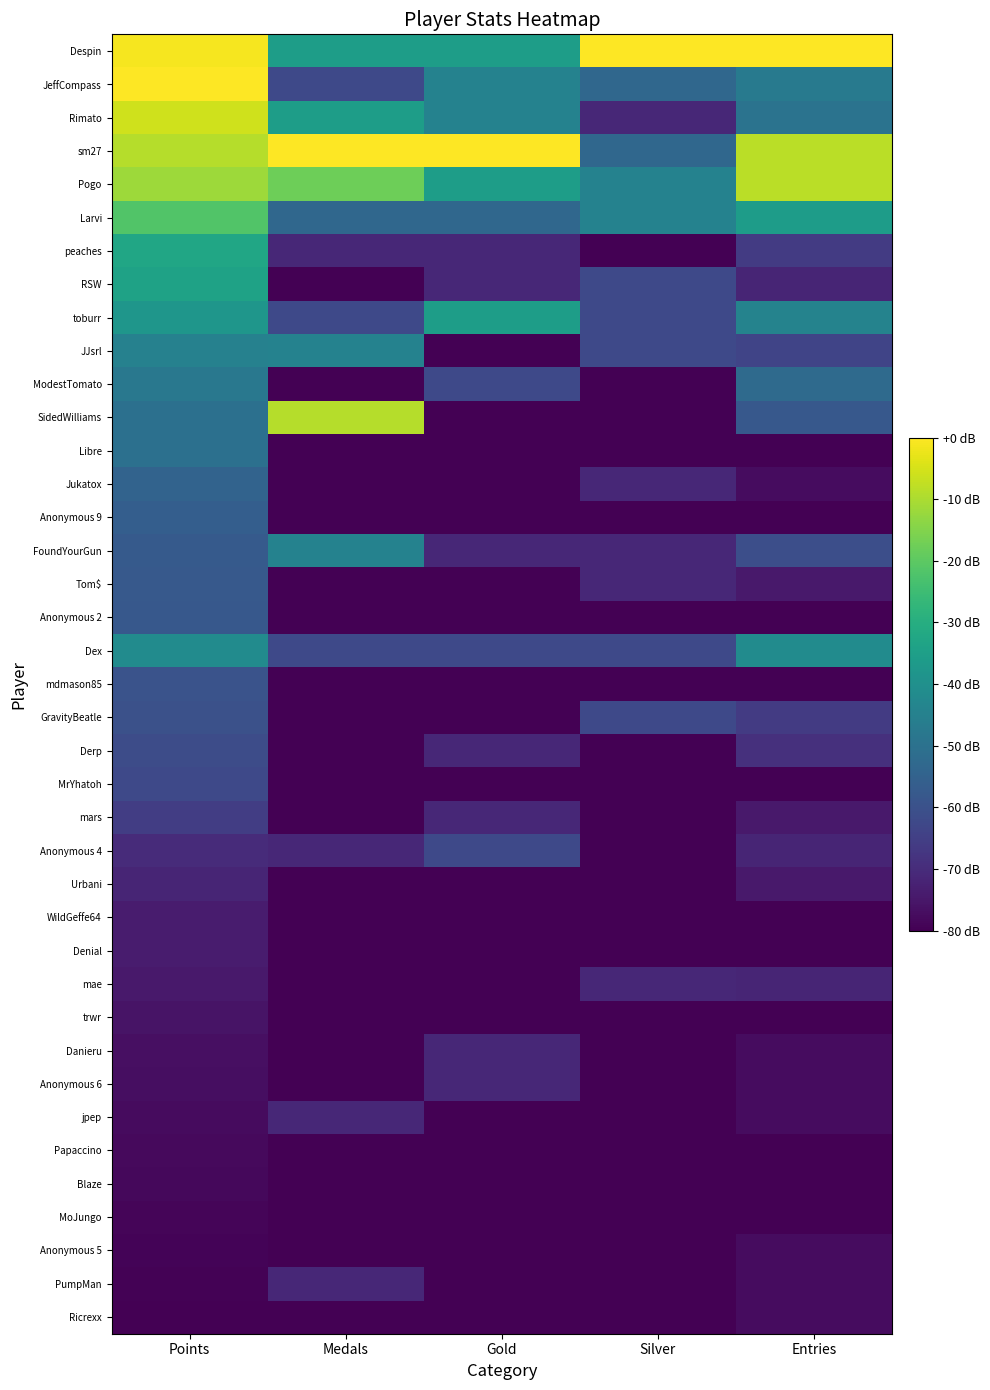

Reading right to left, transcribe all the data shown in this chart.

Despin: Entries=1.0	Silver=1.0	Gold=0.6	Medals=0.6	Points=1.0
JeffCompass: Entries=0.4	Silver=0.3	Gold=0.4	Medals=0.2	Points=1.0
Rimato: Entries=0.4	Silver=0.1	Gold=0.4	Medals=0.6	Points=0.9
sm27: Entries=0.9	Silver=0.3	Gold=1.0	Medals=1.0	Points=0.9
Pogo: Entries=0.9	Silver=0.4	Gold=0.6	Medals=0.8	Points=0.9
Larvi: Entries=0.6	Silver=0.4	Gold=0.3	Medals=0.3	Points=0.7
peaches: Entries=0.2	Silver=0.0	Gold=0.1	Medals=0.1	Points=0.6
RSW: Entries=0.1	Silver=0.2	Gold=0.1	Medals=0.0	Points=0.6
toburr: Entries=0.4	Silver=0.2	Gold=0.6	Medals=0.2	Points=0.5
JJsrl: Entries=0.2	Silver=0.2	Gold=0.0	Medals=0.4	Points=0.4
ModestTomato: Entries=0.3	Silver=0.0	Gold=0.2	Medals=0.0	Points=0.4
SidedWilliams: Entries=0.3	Silver=0.0	Gold=0.0	Medals=0.9	Points=0.4
Libre: Entries=0.0	Silver=0.0	Gold=0.0	Medals=0.0	Points=0.4
Jukatox: Entries=0.0	Silver=0.1	Gold=0.0	Medals=0.0	Points=0.3
Anonymous 9: Entries=0.0	Silver=0.0	Gold=0.0	Medals=0.0	Points=0.3
FoundYourGun: Entries=0.2	Silver=0.1	Gold=0.1	Medals=0.4	Points=0.3
Tom$: Entries=0.1	Silver=0.1	Gold=0.0	Medals=0.0	Points=0.3
Anonymous 2: Entries=0.0	Silver=0.0	Gold=0.0	Medals=0.0	Points=0.3
Dex: Entries=0.5	Silver=0.2	Gold=0.2	Medals=0.2	Points=0.5
mdmason85: Entries=0.0	Silver=0.0	Gold=0.0	Medals=0.0	Points=0.3
GravityBeatle: Entries=0.2	Silver=0.2	Gold=0.0	Medals=0.0	Points=0.2
Derp: Entries=0.1	Silver=0.0	Gold=0.1	Medals=0.0	Points=0.2
MrYhatoh: Entries=0.0	Silver=0.0	Gold=0.0	Medals=0.0	Points=0.2
mars: Entries=0.1	Silver=0.0	Gold=0.1	Medals=0.0	Points=0.2
Anonymous 4: Entries=0.1	Silver=0.0	Gold=0.2	Medals=0.1	Points=0.1
Urbani: Entries=0.1	Silver=0.0	Gold=0.0	Medals=0.0	Points=0.1
WildGeffe64: Entries=0.0	Silver=0.0	Gold=0.0	Medals=0.0	Points=0.1
Denial: Entries=0.0	Silver=0.0	Gold=0.0	Medals=0.0	Points=0.1
mae: Entries=0.1	Silver=0.1	Gold=0.0	Medals=0.0	Points=0.1
trwr: Entries=0.0	Silver=0.0	Gold=0.0	Medals=0.0	Points=0.1
Danieru: Entries=0.0	Silver=0.0	Gold=0.1	Medals=0.0	Points=0.0
Anonymous 6: Entries=0.0	Silver=0.0	Gold=0.1	Medals=0.0	Points=0.0
jpep: Entries=0.0	Silver=0.0	Gold=0.0	Medals=0.1	Points=0.0
Papaccino: Entries=0.0	Silver=0.0	Gold=0.0	Medals=0.0	Points=0.0
Blaze: Entries=0.0	Silver=0.0	Gold=0.0	Medals=0.0	Points=0.0
MoJungo: Entries=0.0	Silver=0.0	Gold=0.0	Medals=0.0	Points=0.0
Anonymous 5: Entries=0.0	Silver=0.0	Gold=0.0	Medals=0.0	Points=0.0
PumpMan: Entries=0.0	Silver=0.0	Gold=0.0	Medals=0.1	Points=0.0
Ricrexx: Entries=0.0	Silver=0.0	Gold=0.0	Medals=0.0	Points=0.0